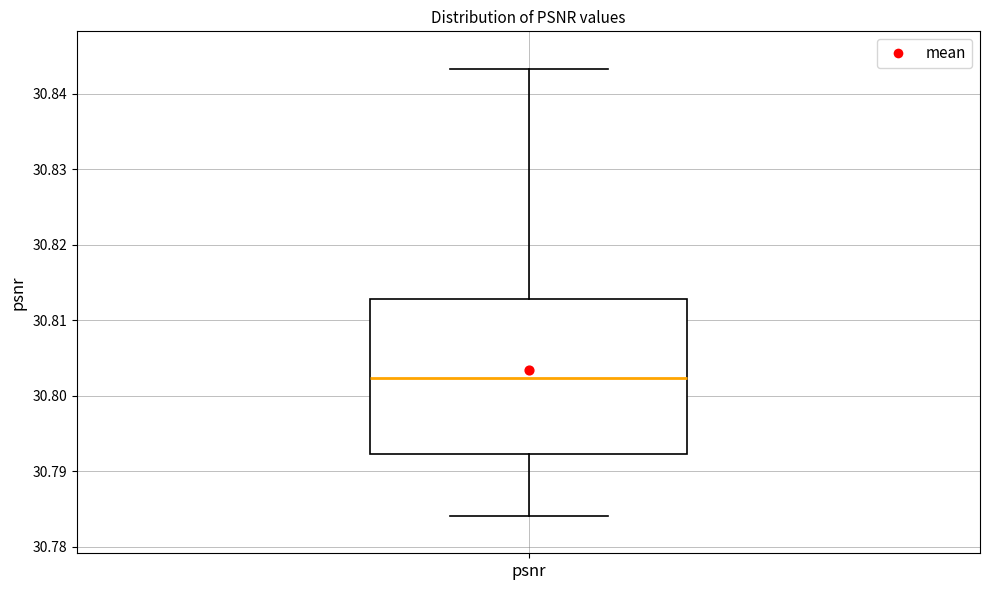

Where is the lower edge of the box for psnr on the y-axis? The values are not printed on the chart, so give them approximately, as read against the axis.

30.792